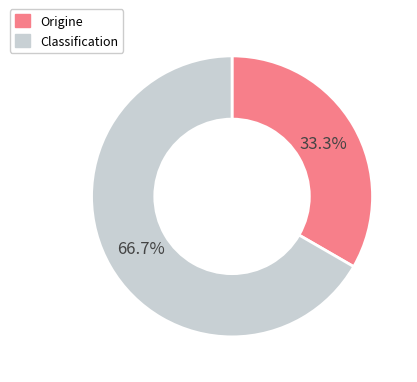

Is there a majority slice in this chart?

Yes